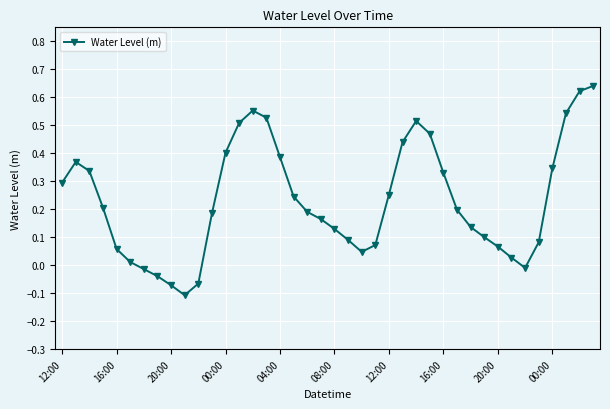

What is the sum of all values?

9.2